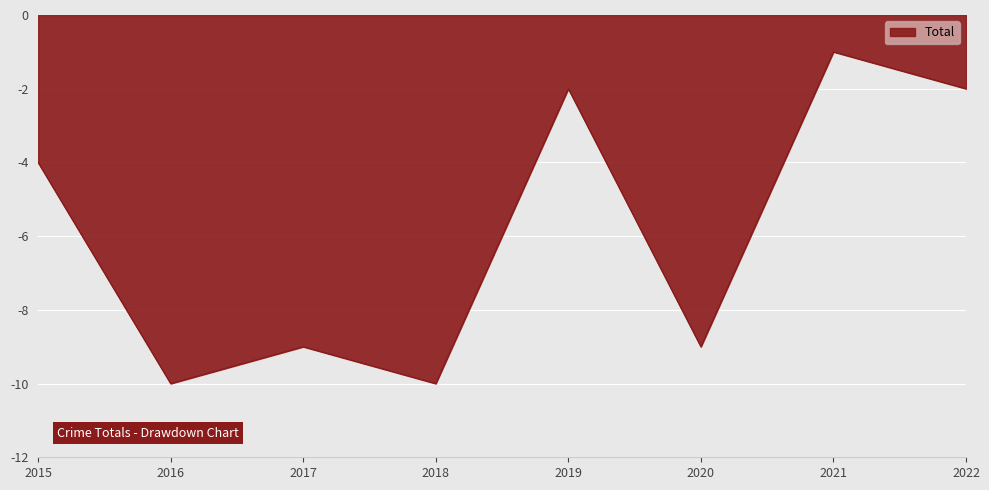

What is the smallest value displayed?

-10